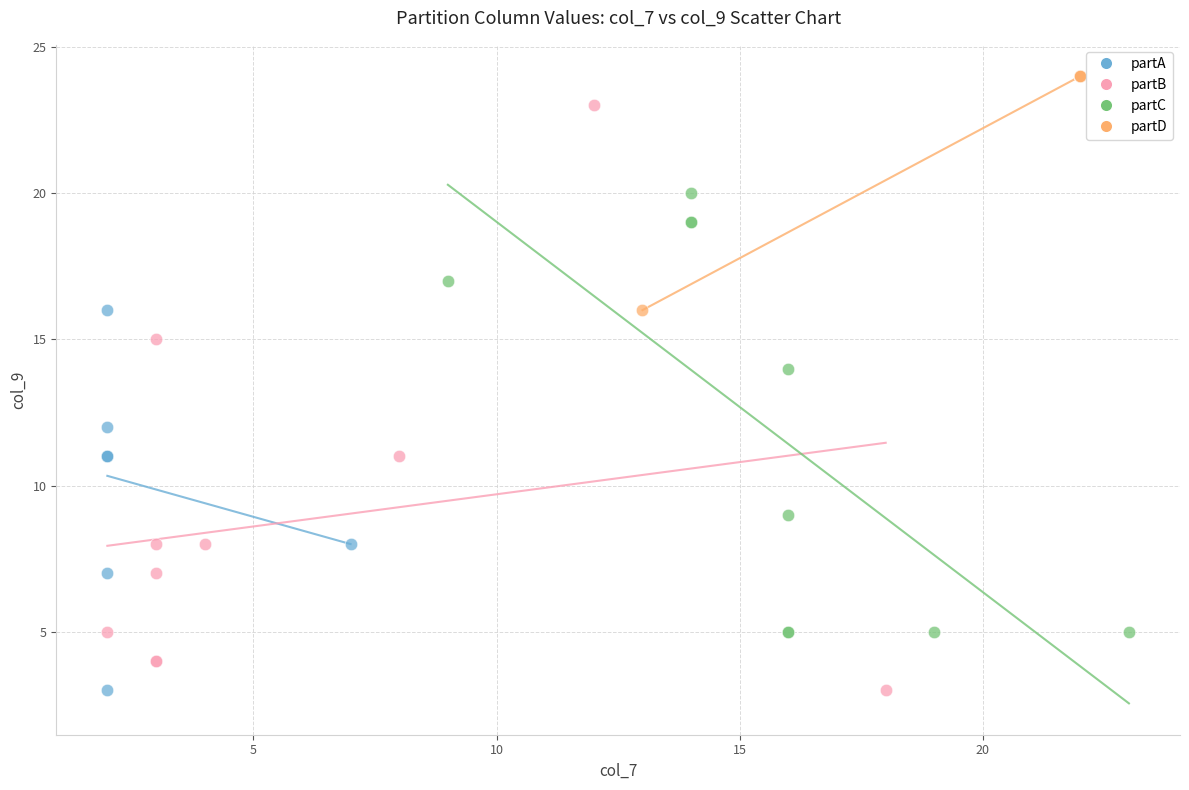

Which series has the widest spread of Y values?

partB